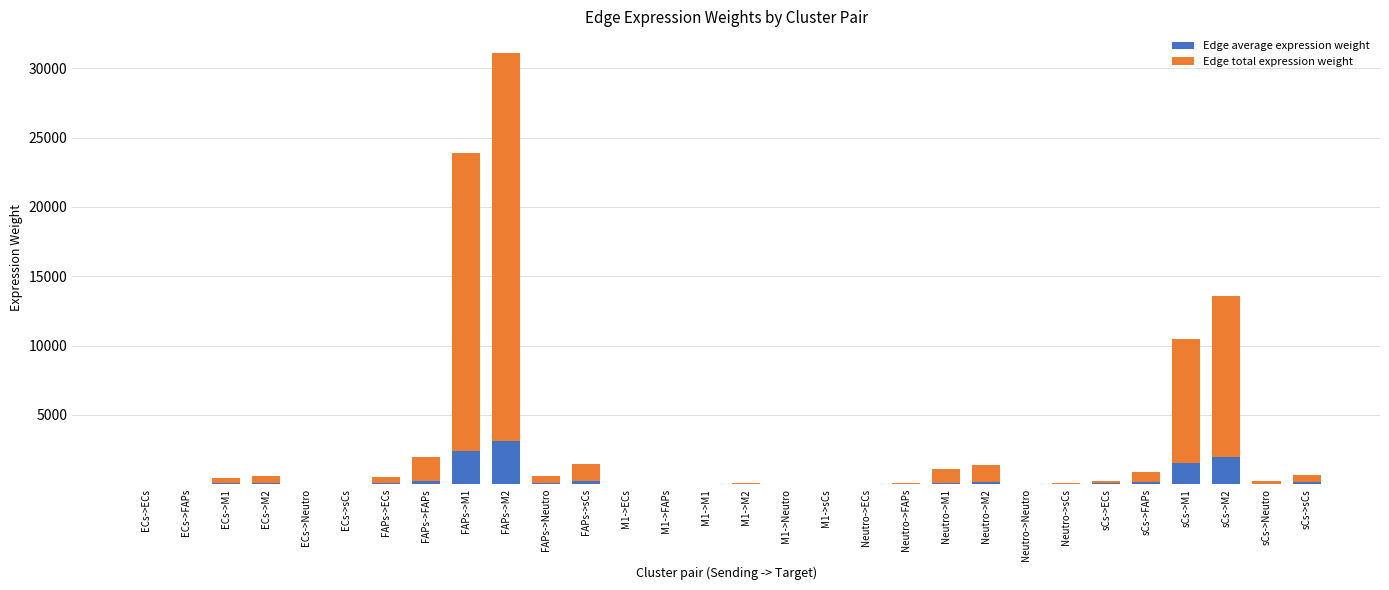

What is the total value across all series at sCs->M1?

10456.2